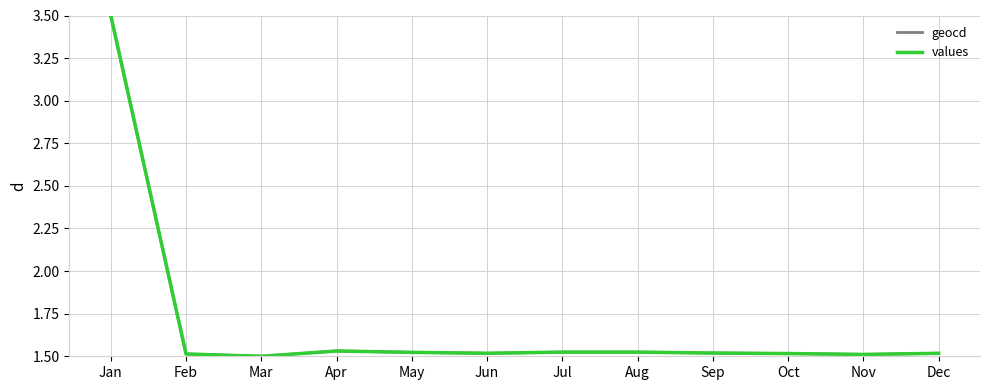

The value of values at Aug is 1.5. True or false?

True